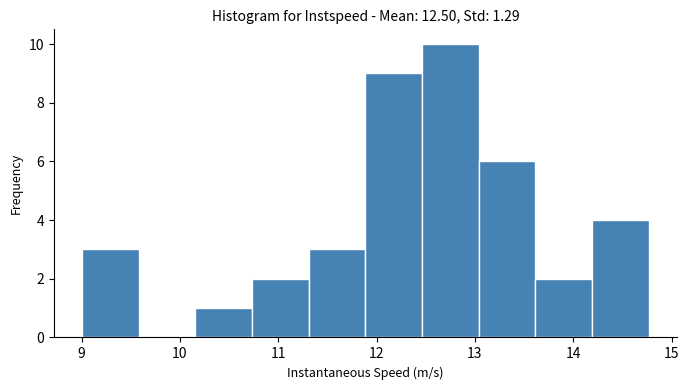

Reading left to right, transcribe this chart: for each bar, give the range it covers on the x-axis and its height. Neither the bar edges nor the heights are printed on the chart, so give them approximately, as read against the axes.

9.0 to 9.6: 3
9.6 to 10.2: 0
10.2 to 10.7: 1
10.7 to 11.3: 2
11.3 to 11.9: 3
11.9 to 12.5: 9
12.5 to 13.0: 10
13.0 to 13.6: 6
13.6 to 14.2: 2
14.2 to 14.8: 4